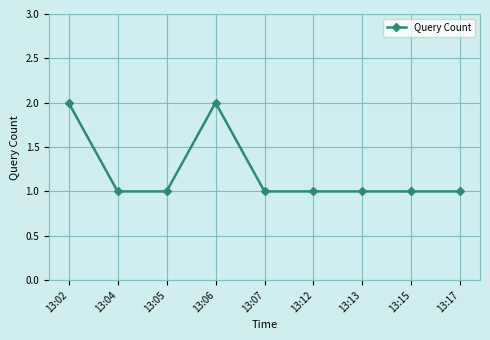

Reading right to left, transcribe all the data shown in this chart.

13:17=1	13:15=1	13:13=1	13:12=1	13:07=1	13:06=2	13:05=1	13:04=1	13:02=2